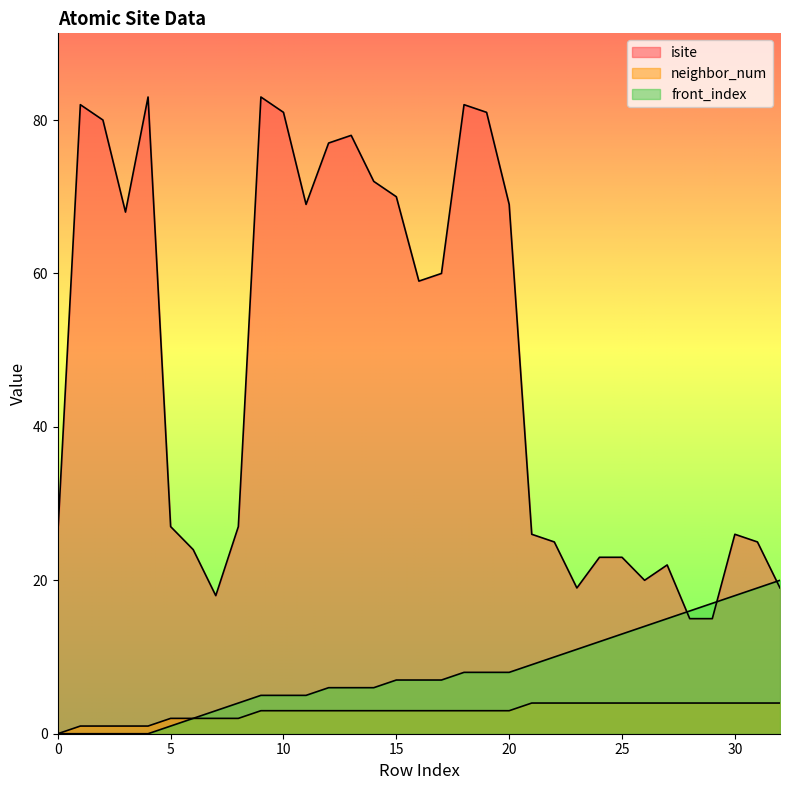

True or false: neighbor_num and isite cross at least once.

False